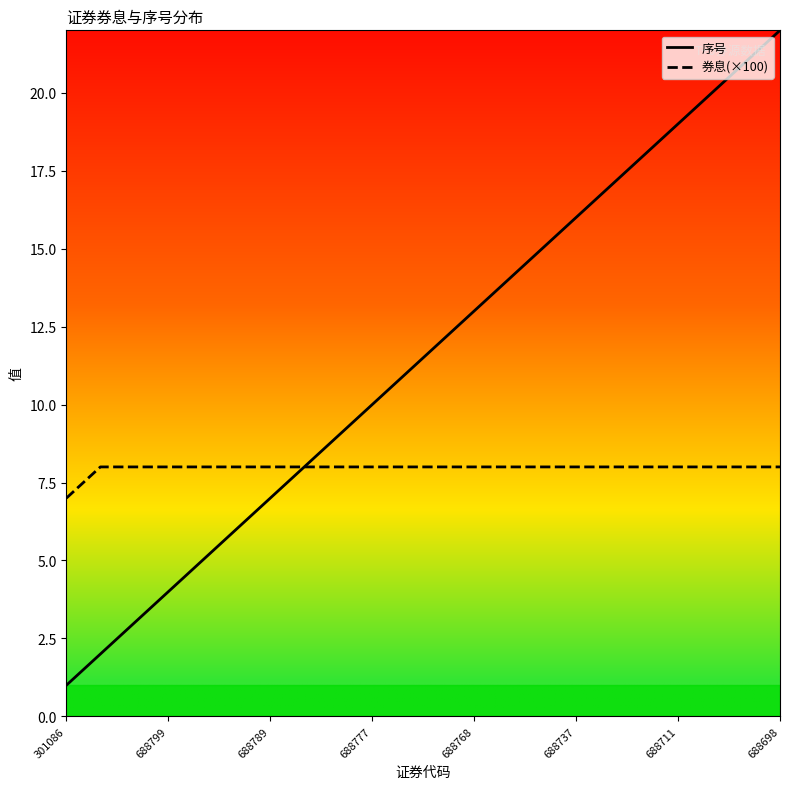

How many distinct data groups are displayed?

2